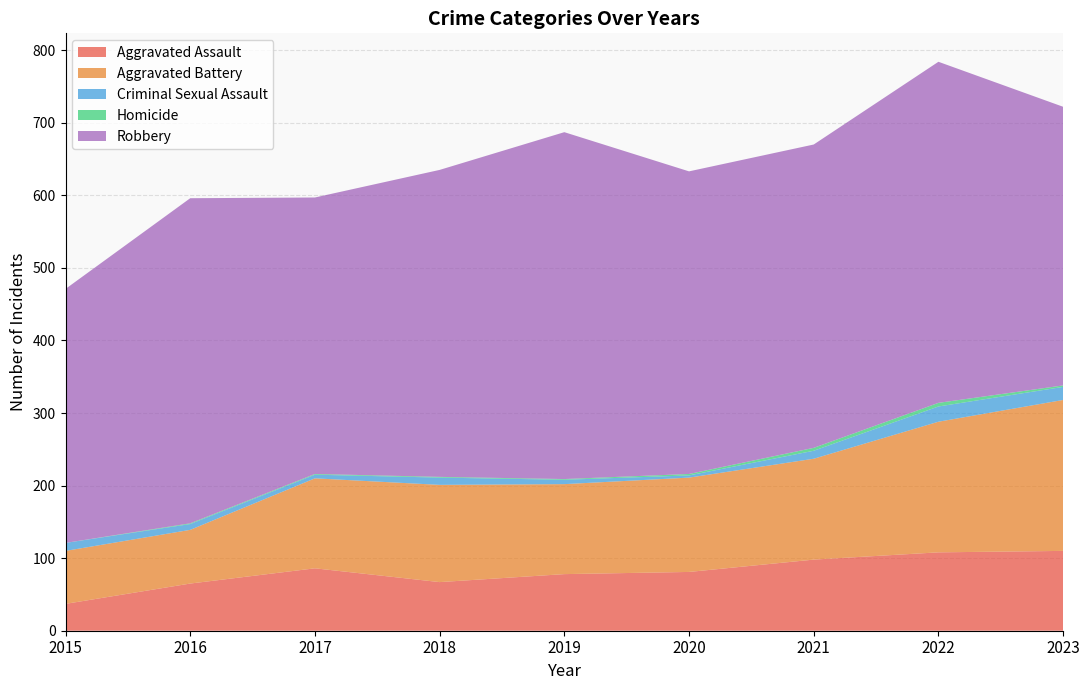

Reading left to right, extract all data points from this chart.

Aggravated Assault: 37	65	86	67	78	81	98	108	110
Aggravated Battery: 73	74	124	134	124	130	139	180	208
Criminal Sexual Assault: 11	8	5	10	6	3	11	21	18
Homicide: 0	1	1	1	1	2	4	5	2
Robbery: 350	448	381	423	478	417	418	470	384